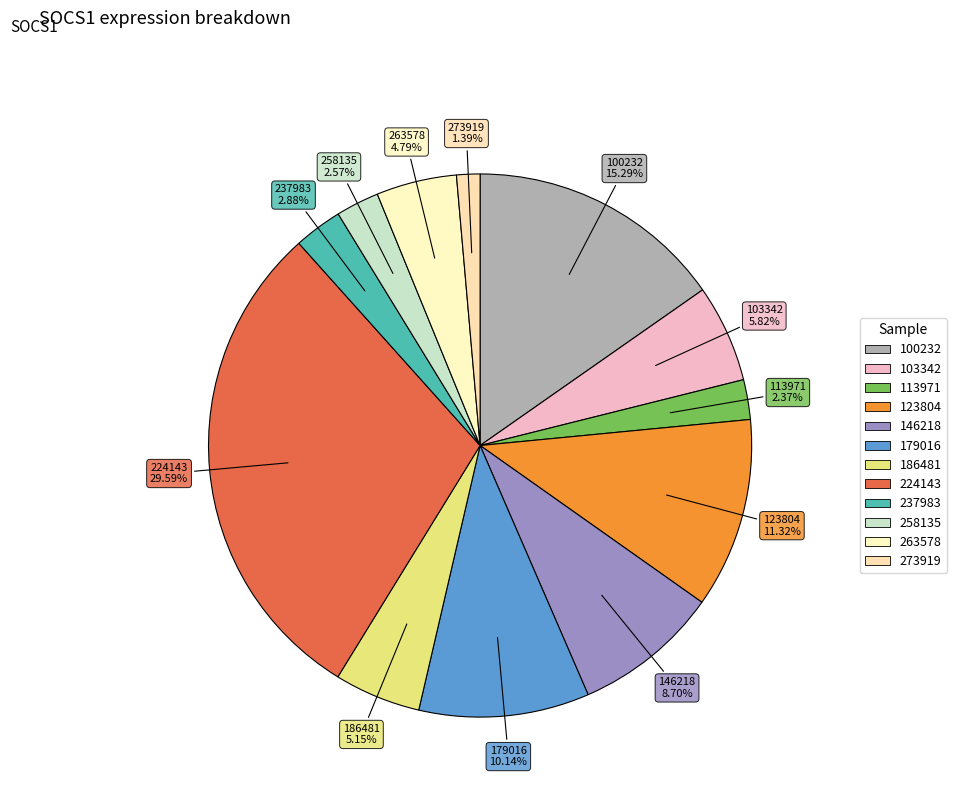

What percentage is the 237983 slice, to the nearest percent?

3%